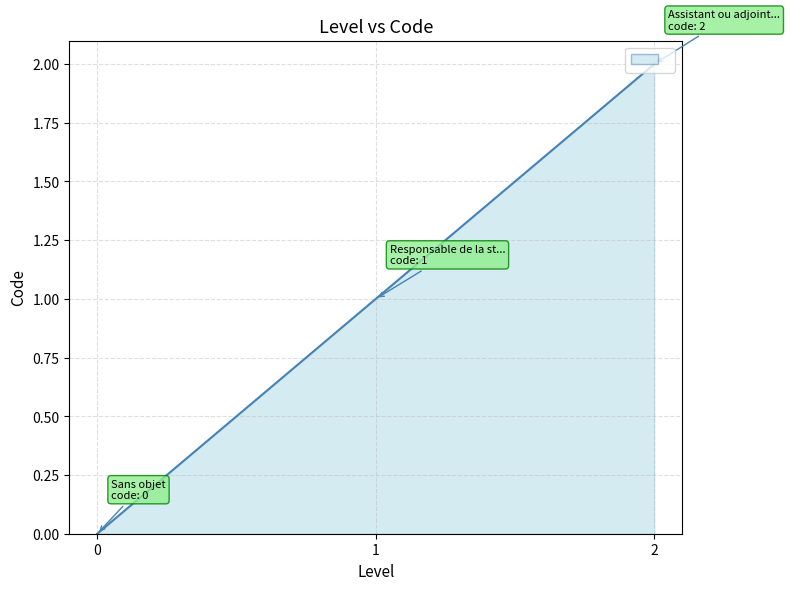

What is the sum of all values?

3